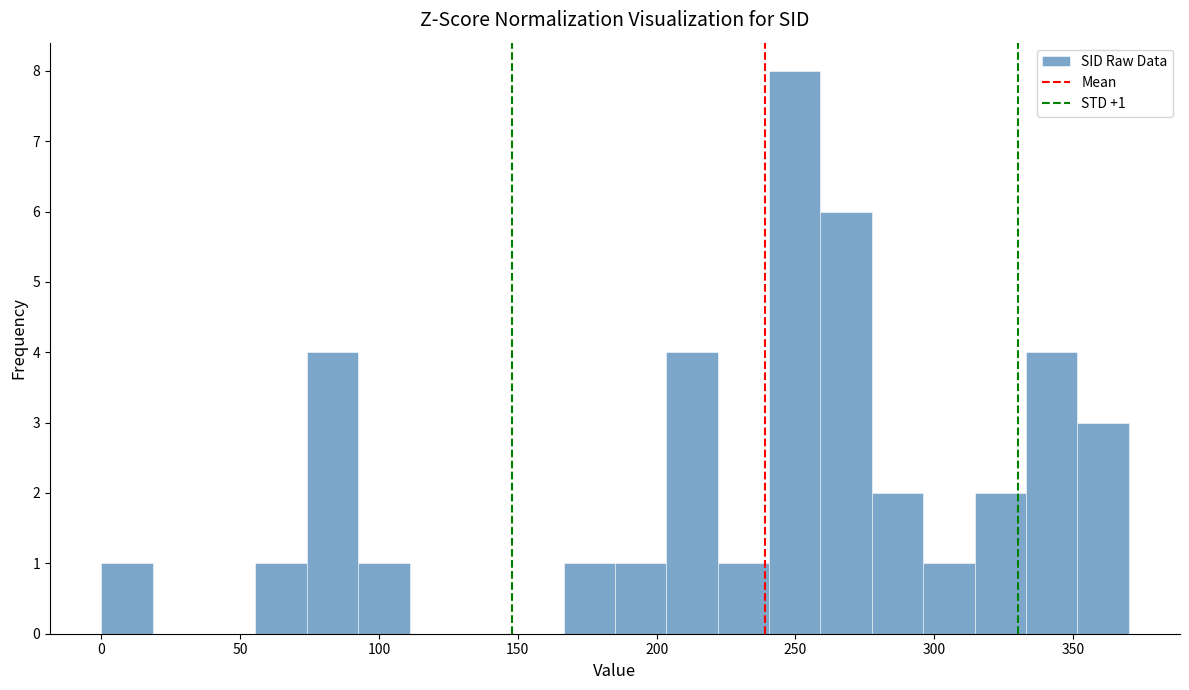

Read against the x-axis, roughly where is the centre of the tallest bar?

250